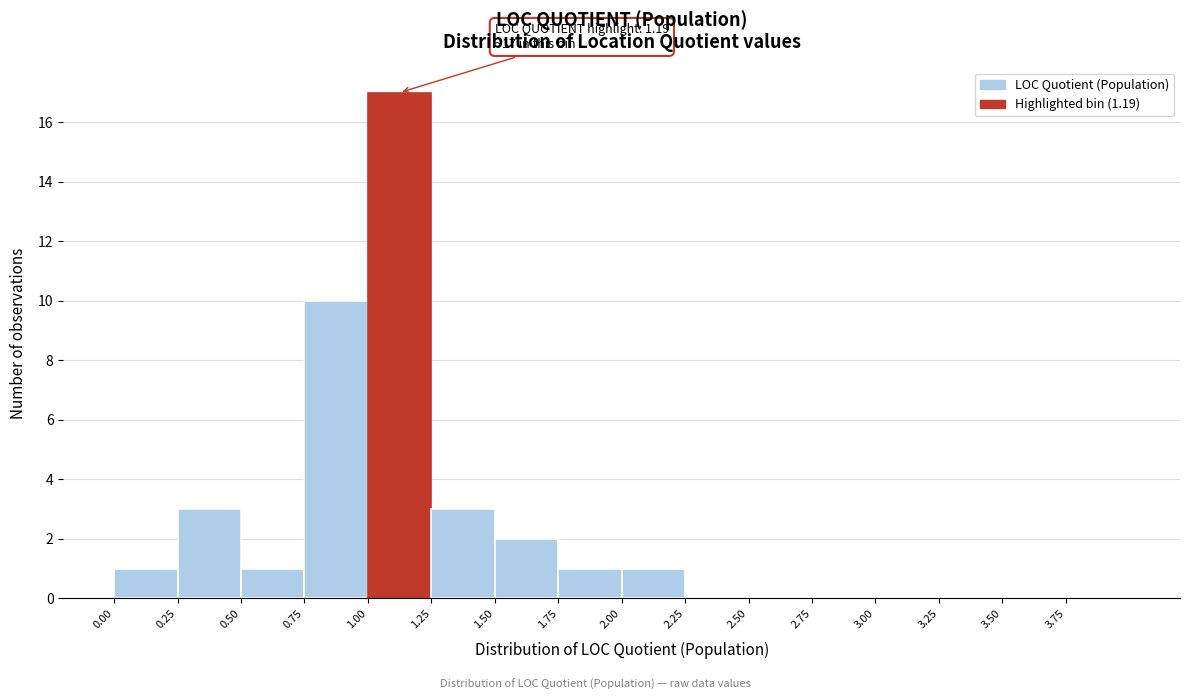

Which range on the x-axis has the tallest bar?

1.00 to 1.25